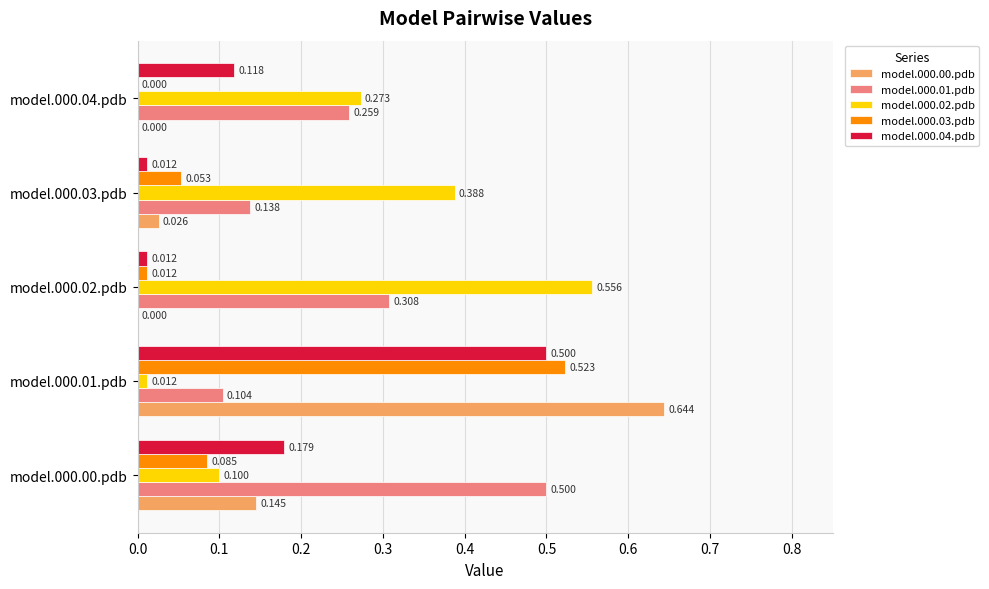

Is the value of model.000.00.pdb at model.000.02.pdb greater than the value of model.000.01.pdb at model.000.03.pdb?

No